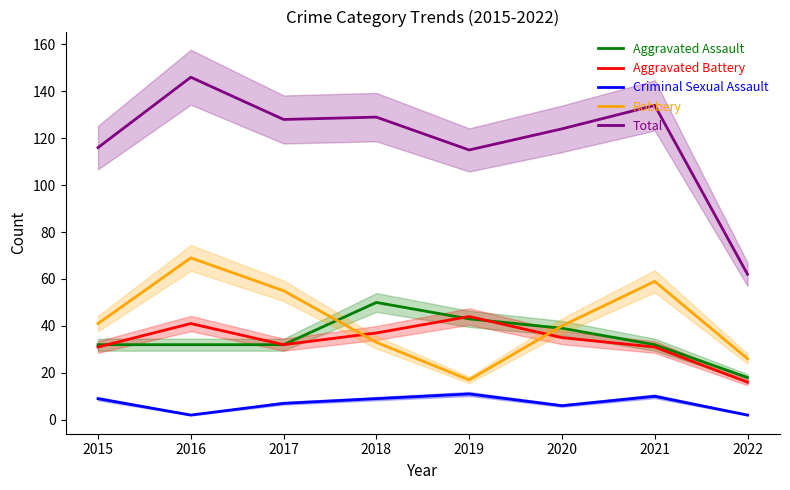

Between 2019 and 2021, which series saw the biggest shift?

Robbery